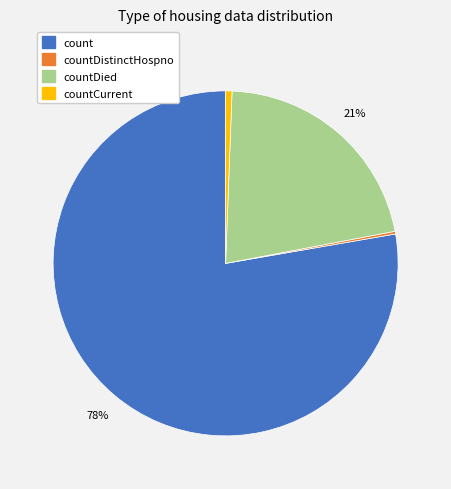

Which slice is the largest?

count